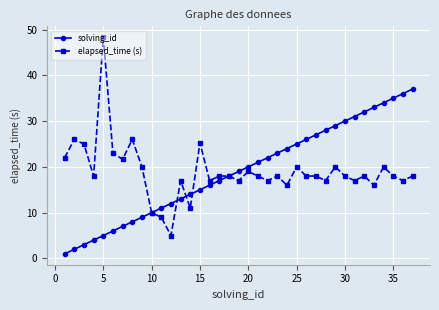

How many lines are shown in the chart?

2